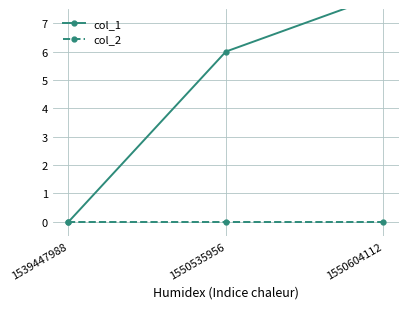

Is the value of col_2 at 1550604112 greater than the value of col_1 at 1550535956?

No